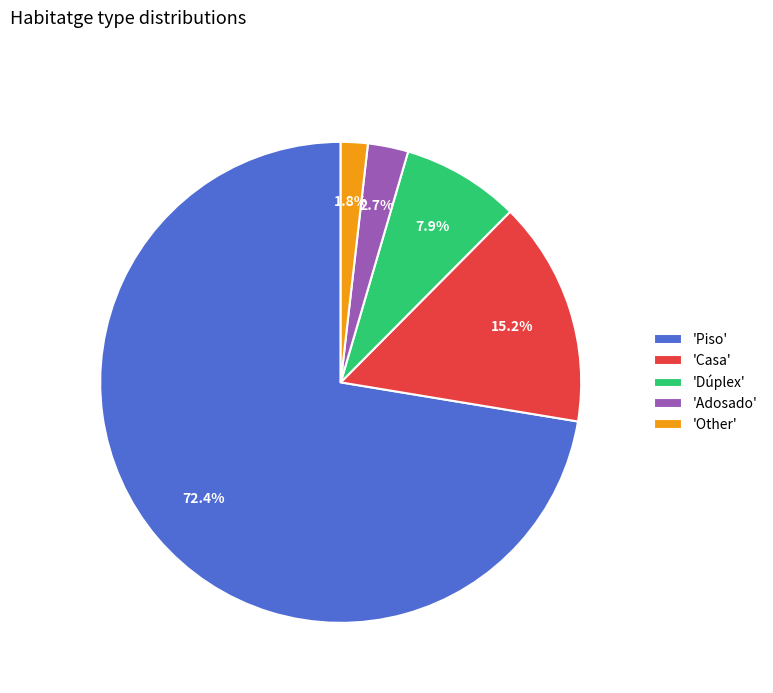

Count the number of slices in the pie.

5